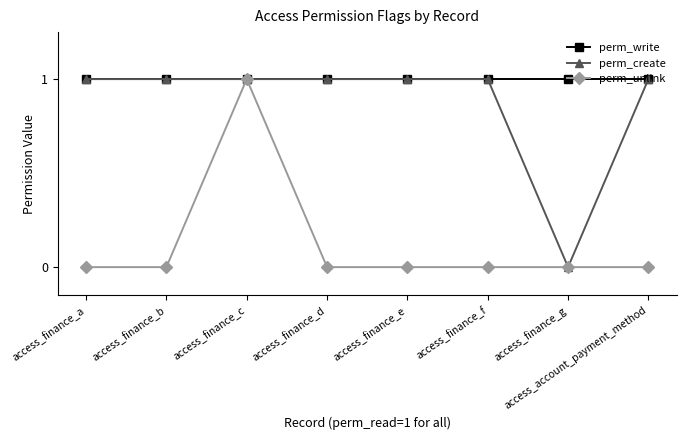

What is the total value across all series at access_finance_c?

3